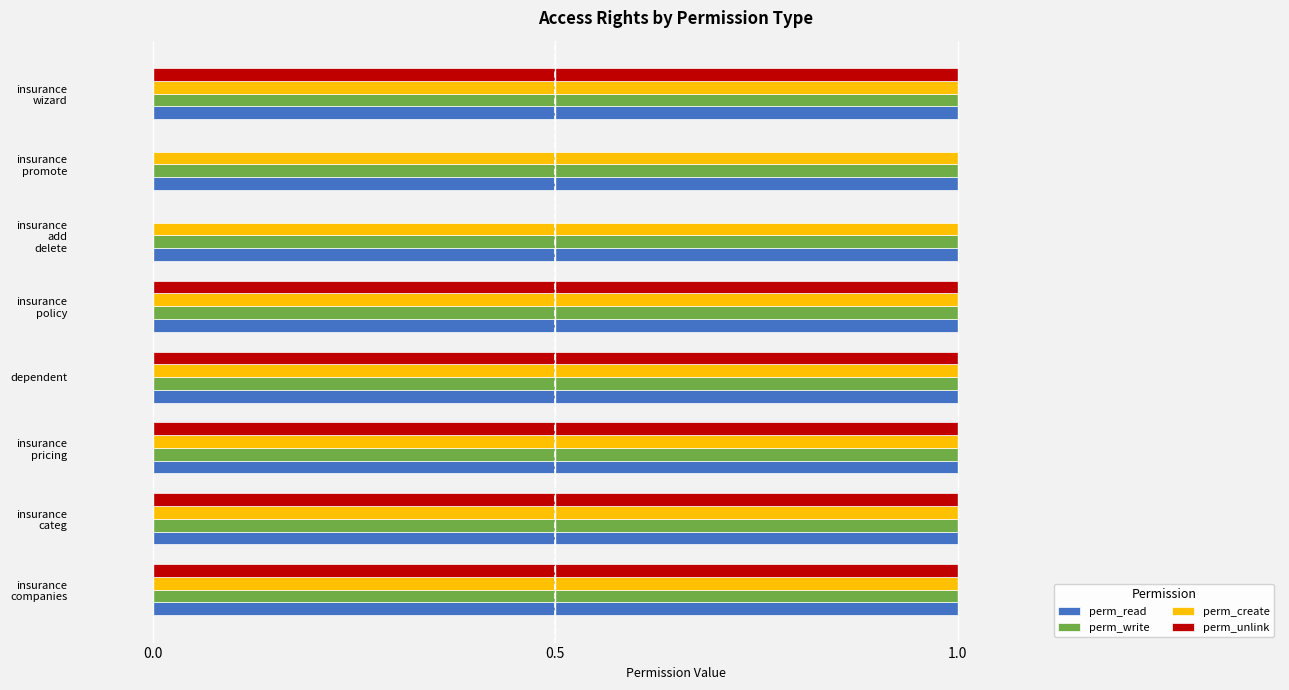

The perm_write series shows 2 at dependent. True or false?

False